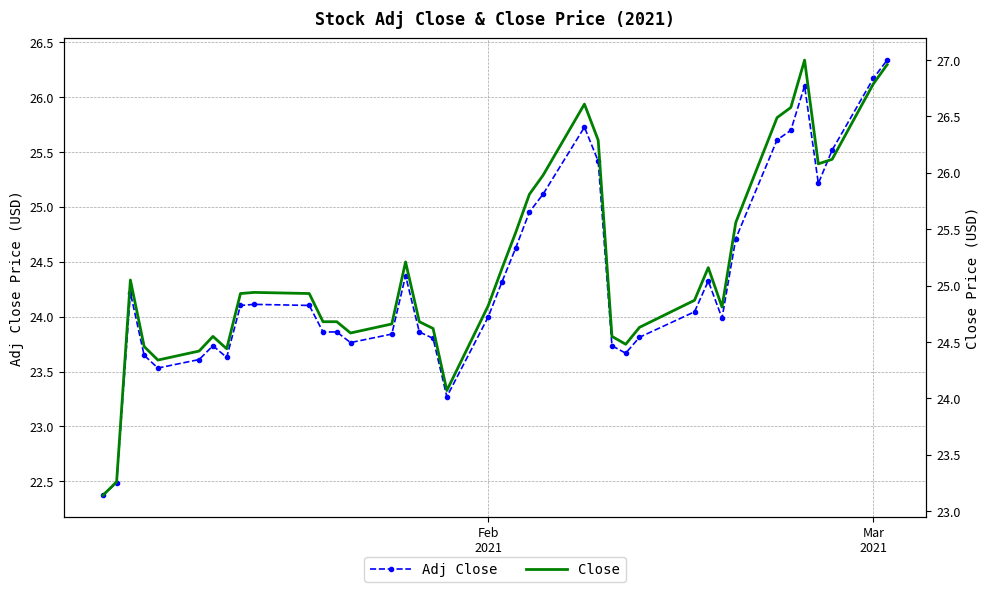

True or false: Close and Adj Close cross at least once.

False